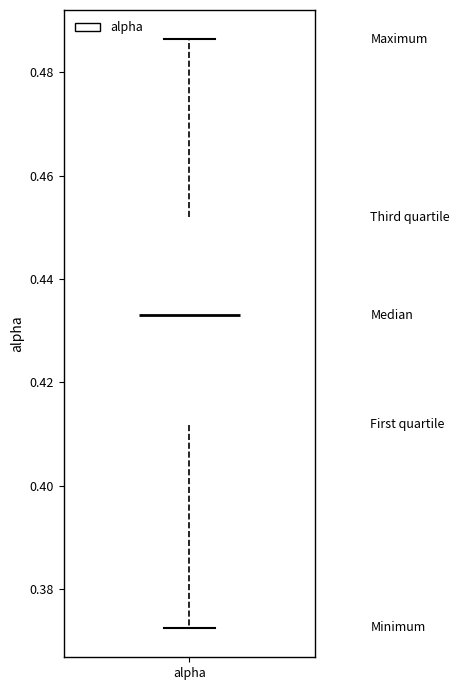

Transcribe this box plot: give where the median line is, the range the box spans, and where the two whiskers end, as read against the y-axis. The values are not printed on the chart, so give them approximately, as read against the axis.

median 0.434, box 0.412 to 0.452, whiskers 0.372 to 0.486